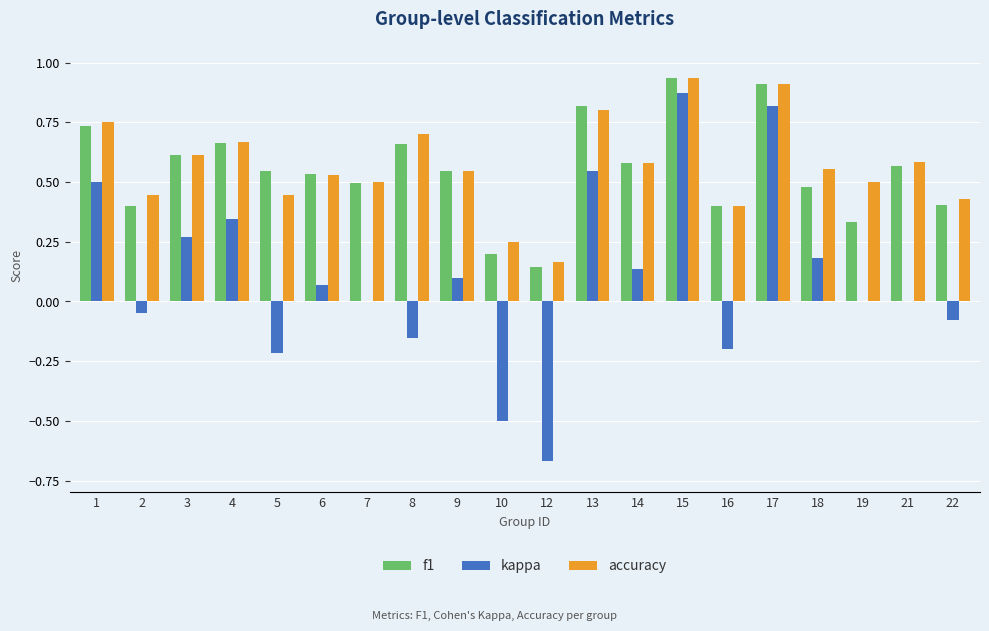

Which series changed the most between 14 and 15?

kappa